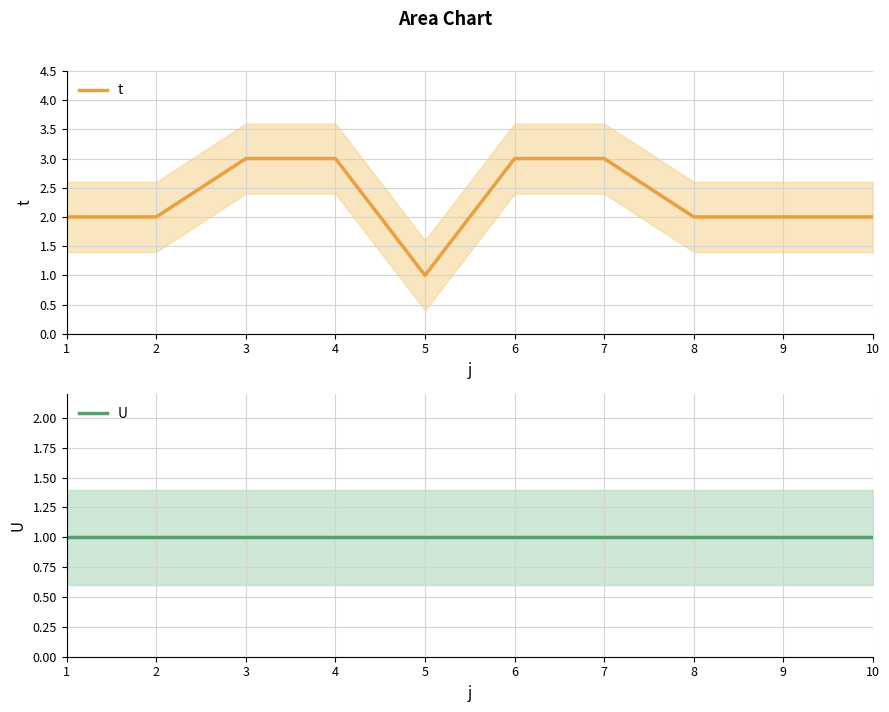

Which series changed the most between 4 and 9?

t